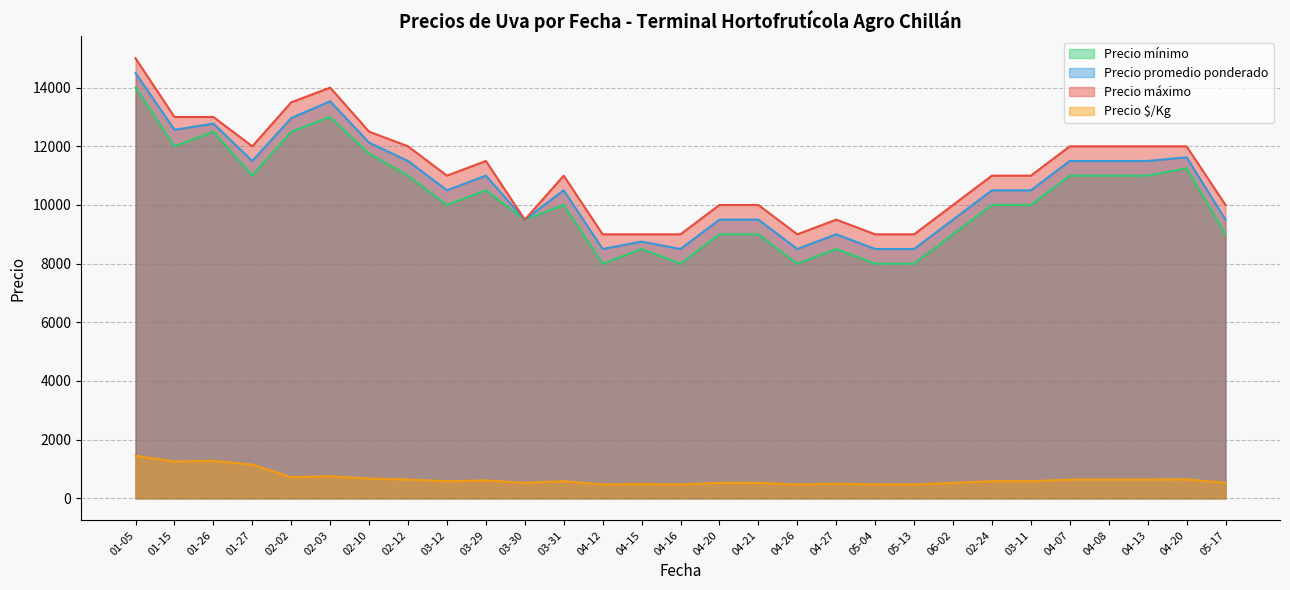

True or false: Precio máximo and Precio promedio ponderado intersect in this chart.

False